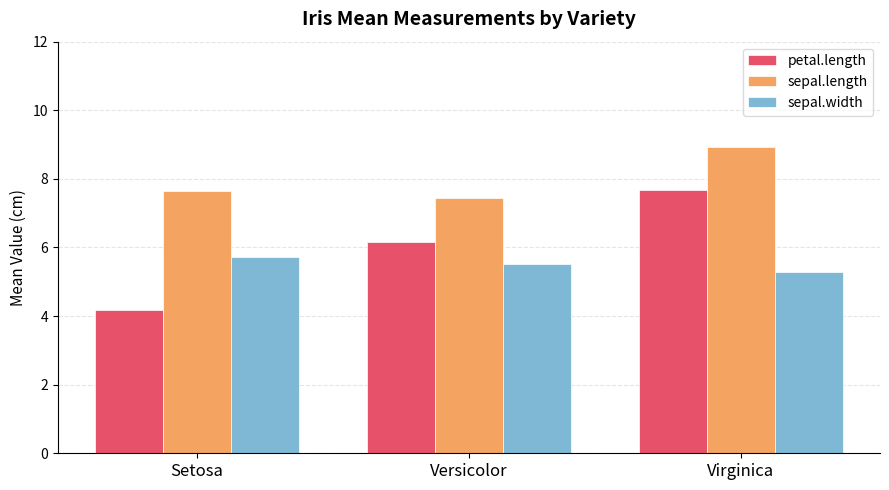

Rank the categories by sepal.width value from highest to lowest.

Setosa, Versicolor, Virginica